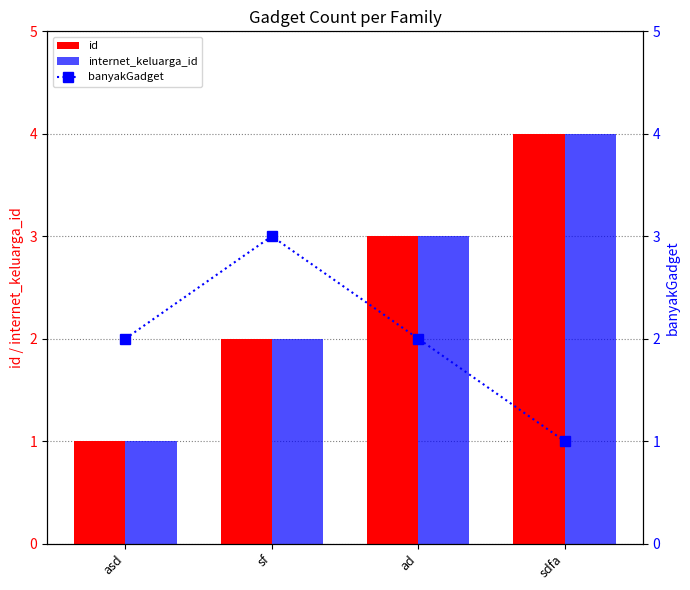

What is the spread (max minus min) of values at sf?

1